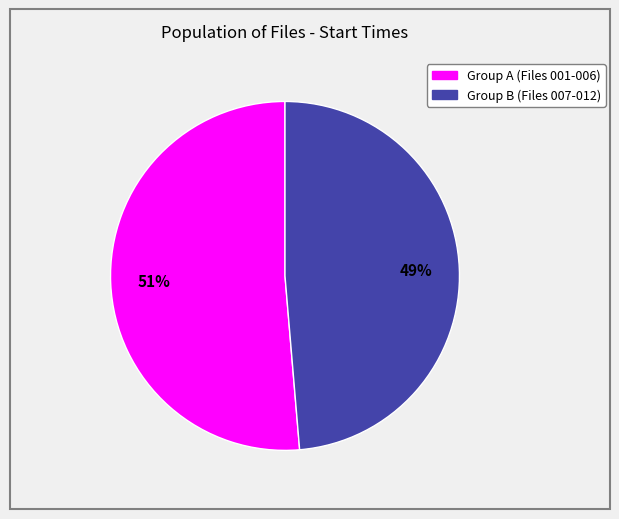

Does any single category account for the majority?

Yes